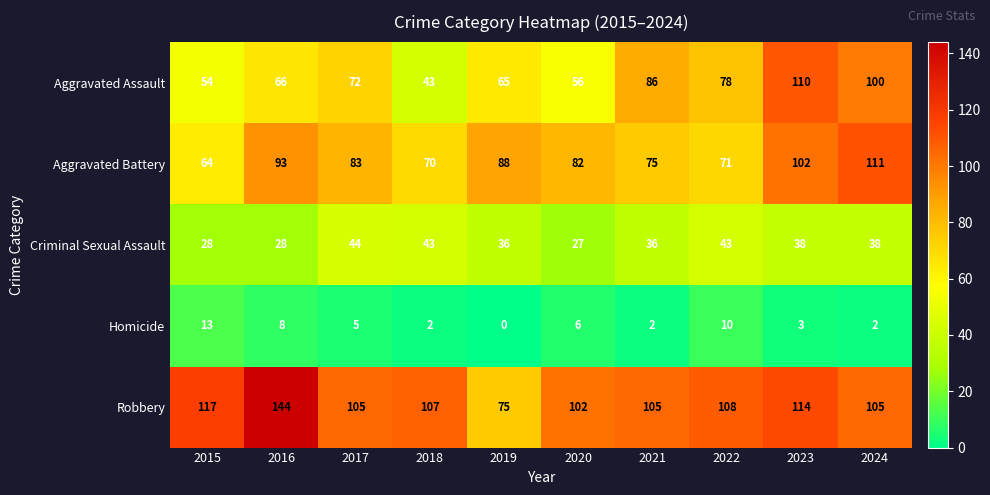

What is the difference between the highest and lowest values at 2015?

104